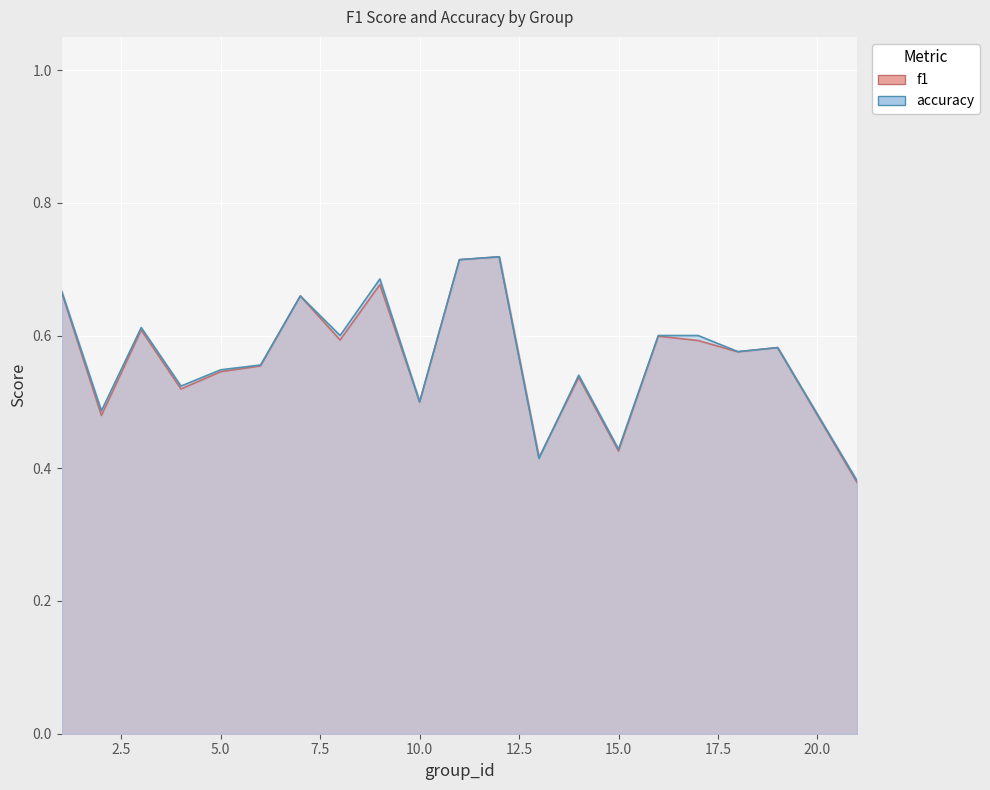

In accuracy, how many points are lower than both neighbors (excluding endpoints)?

7